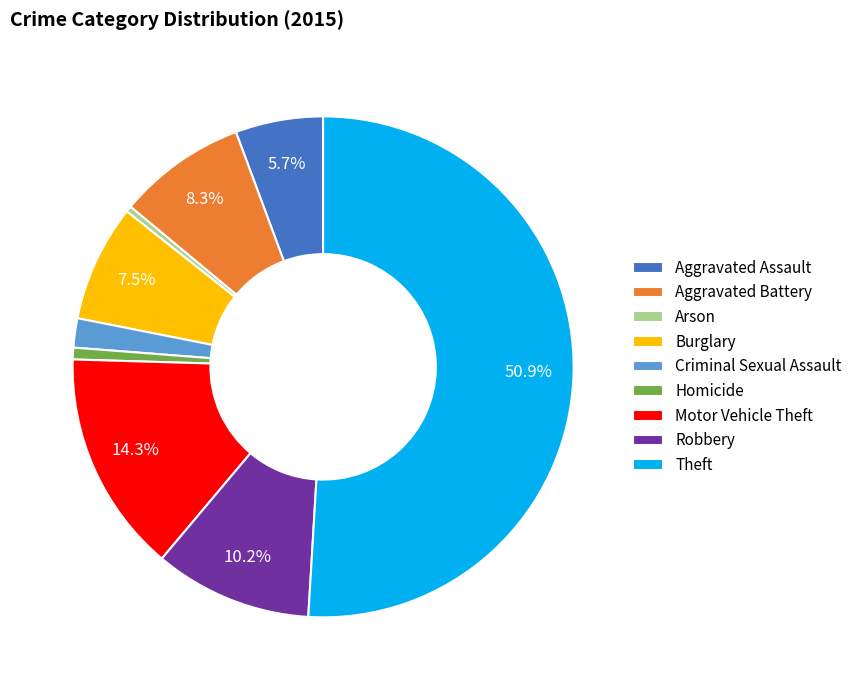

Which category has the biggest portion of the pie?

Theft